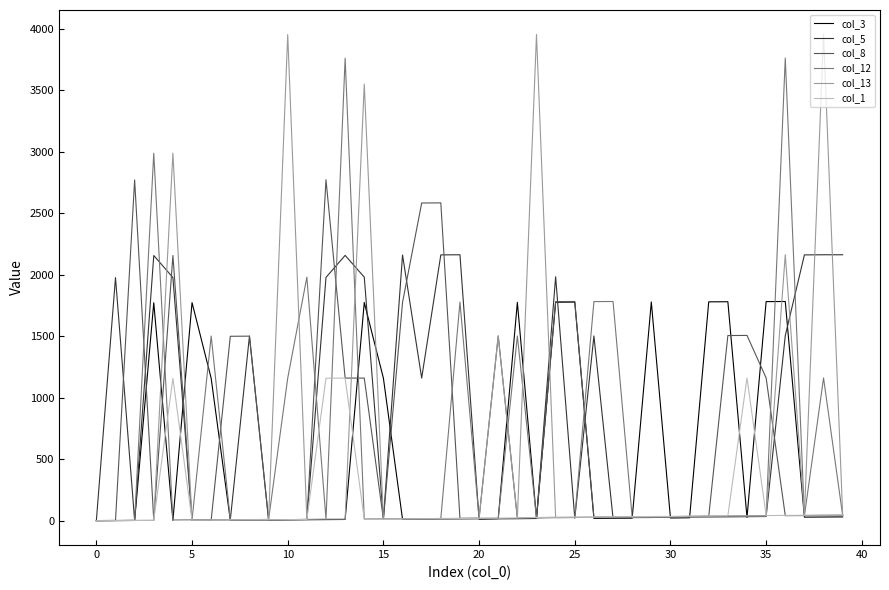

What is the maximum value shown in the chart?

3956